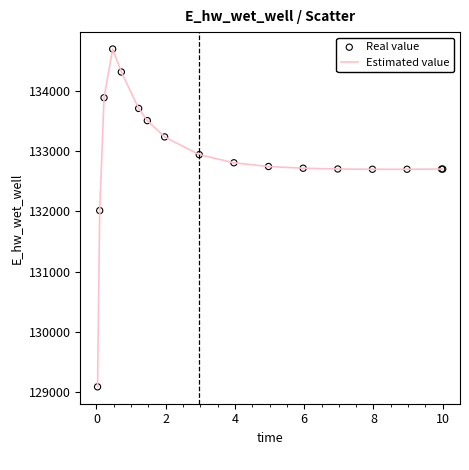

What is the greatest value displayed?

134689.5